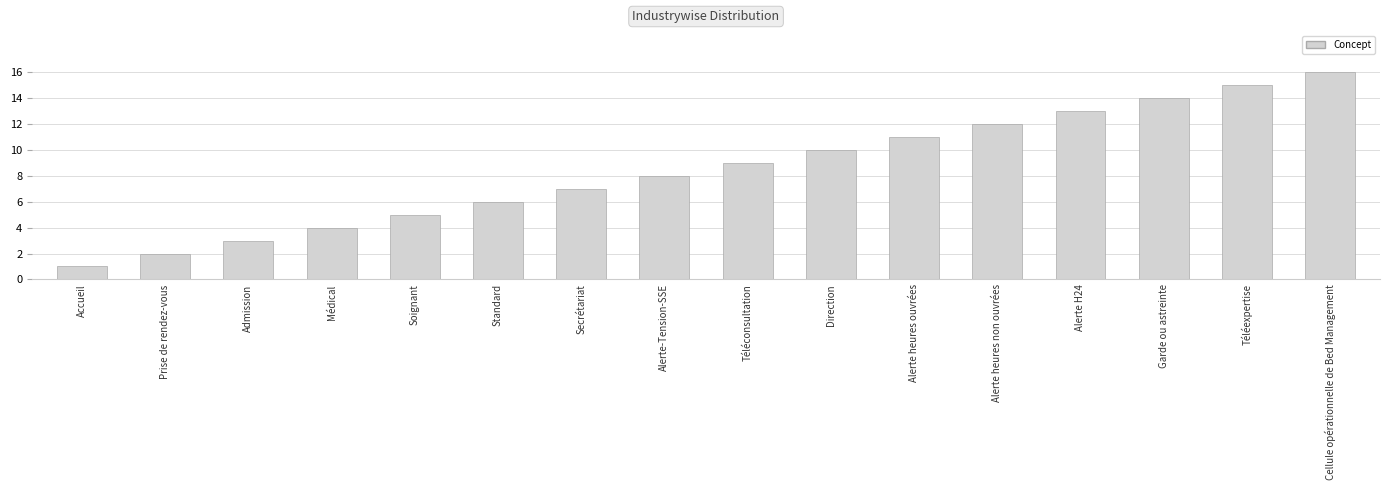

What is the value of the 9th bar from the left?

9